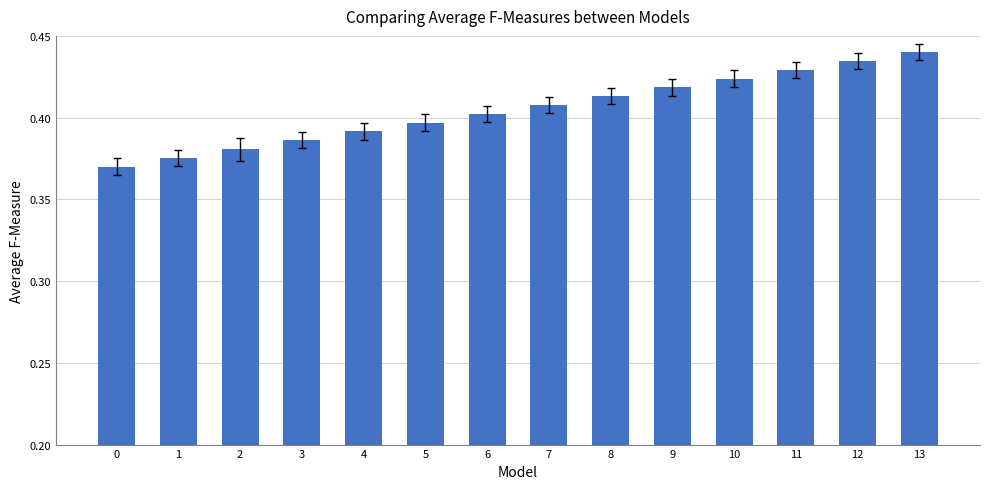

At which category does the chart reach its peak across all series?

13